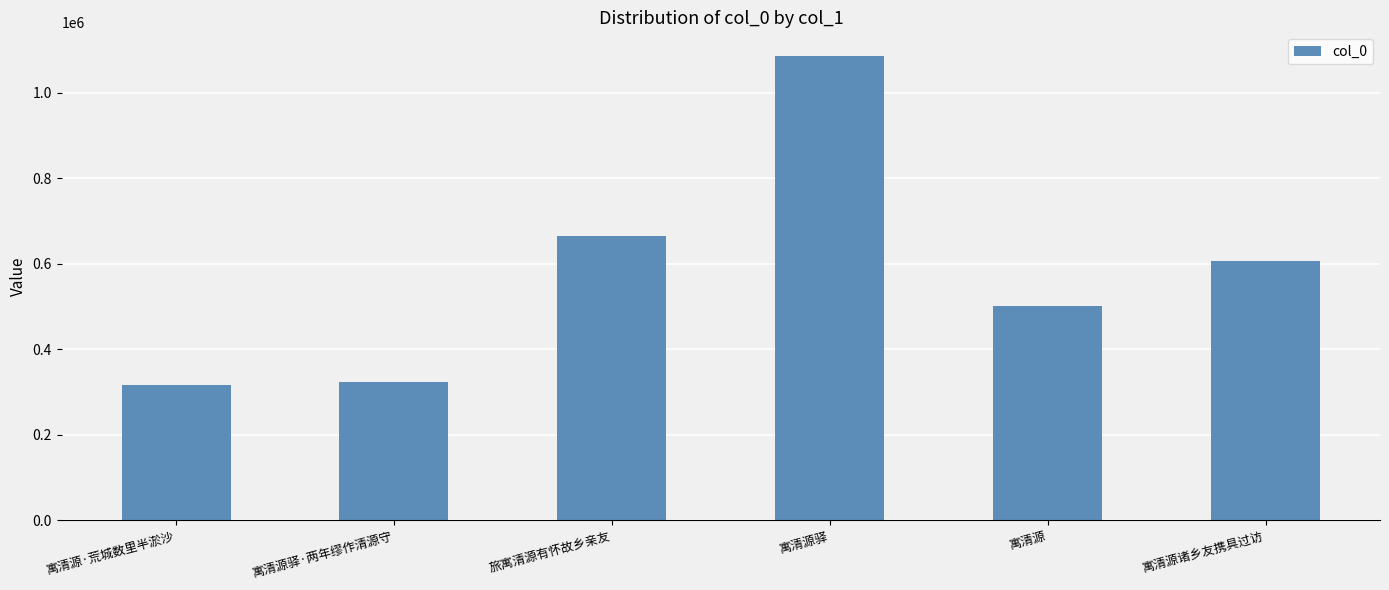

Approximately how many times larger is the value at 寓清源 compared to 寓清源驿·两年缪作清源守?

1.5